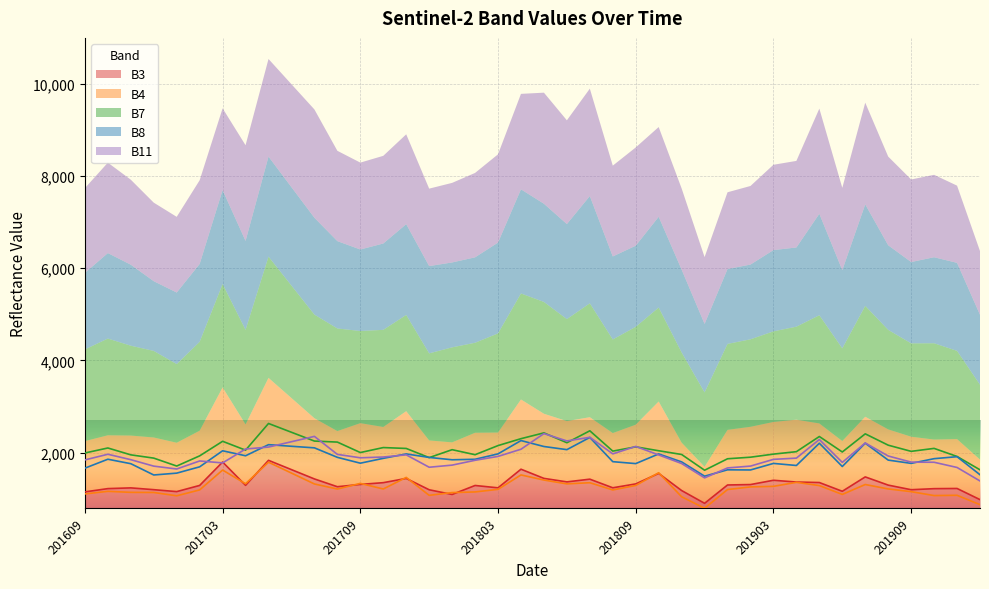

Is it true that B8 equals 2102 at 201707?

True